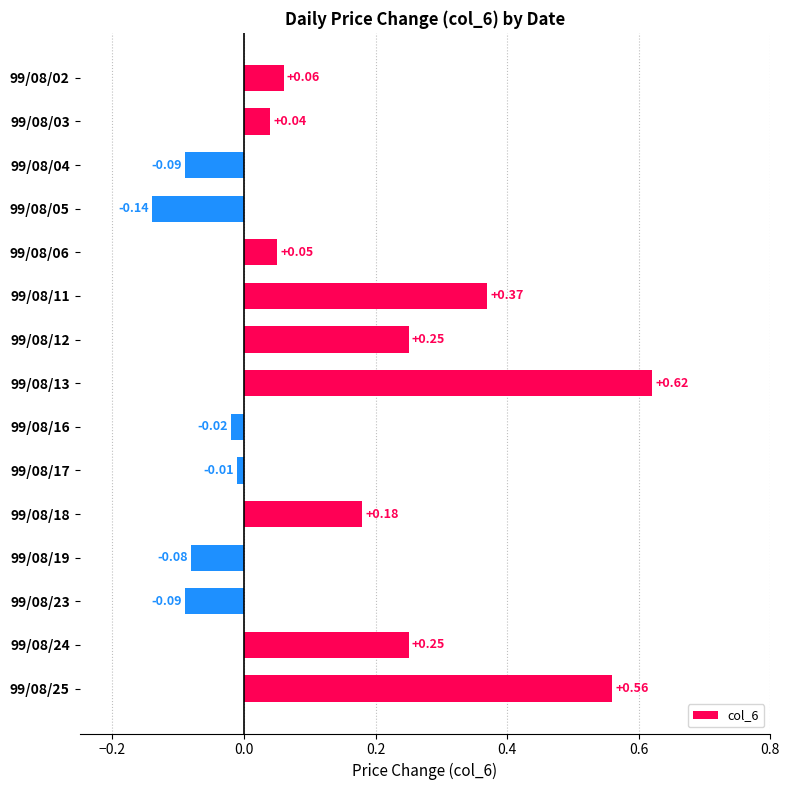

Between 99/08/19 and 99/08/05, which is larger?

99/08/19